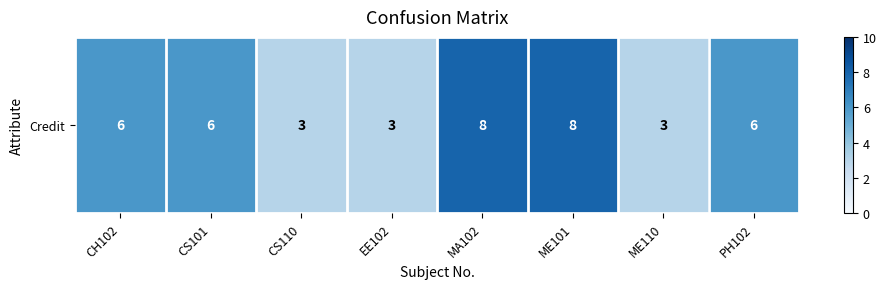

What is the average value?

5